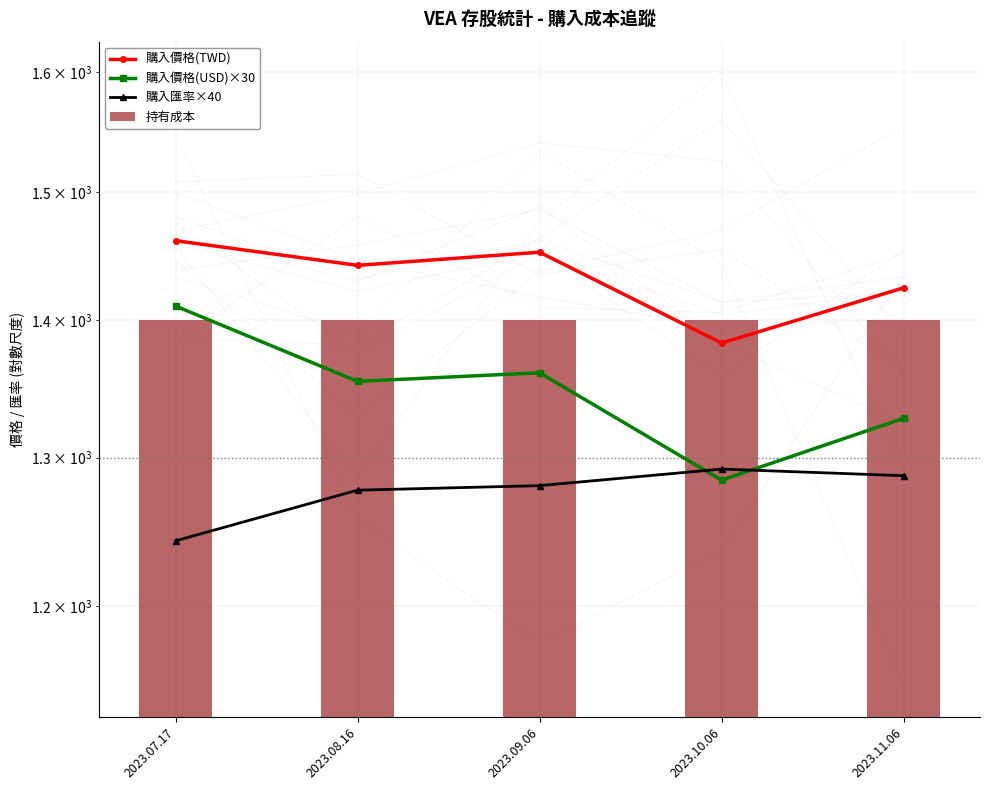

At 2023.10.06, list the series in order from largest to smallest.

持有成本, 購入價格(TWD), 購入匯率×40, 購入價格(USD)×30